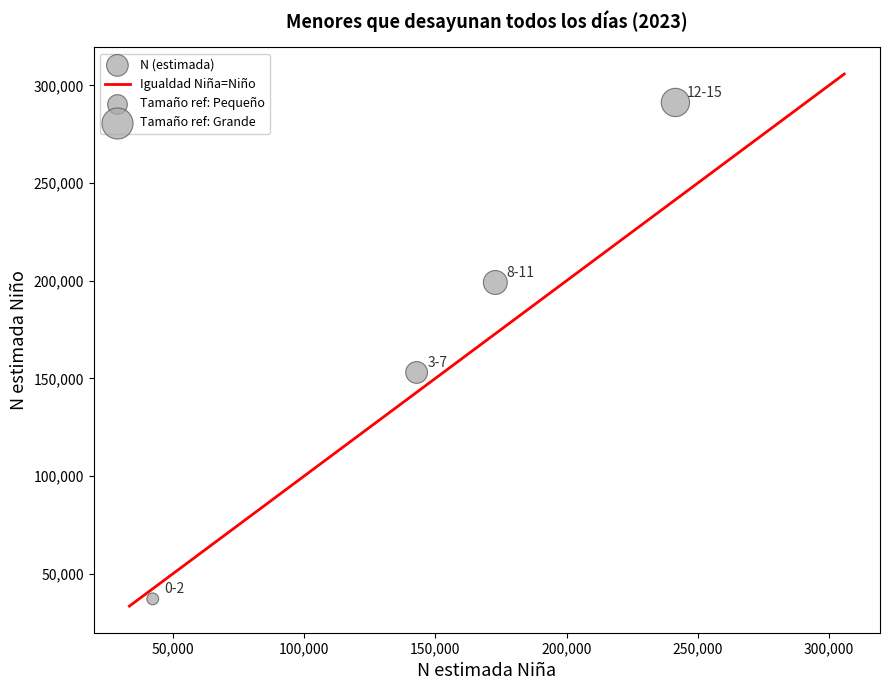

What Y value in the scatter plot is closest to 164203?

153048